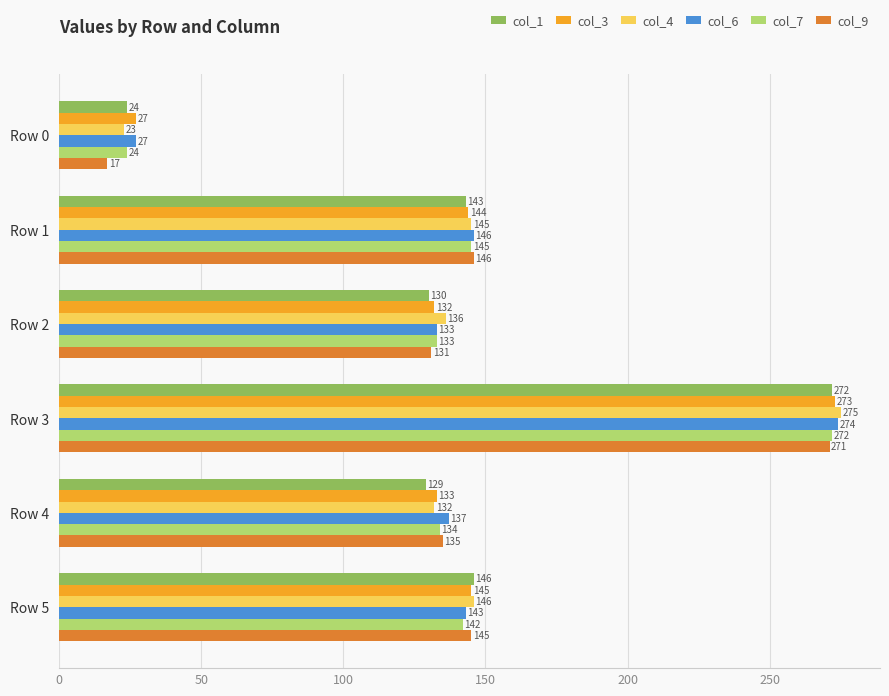

What is the greatest value displayed?

275